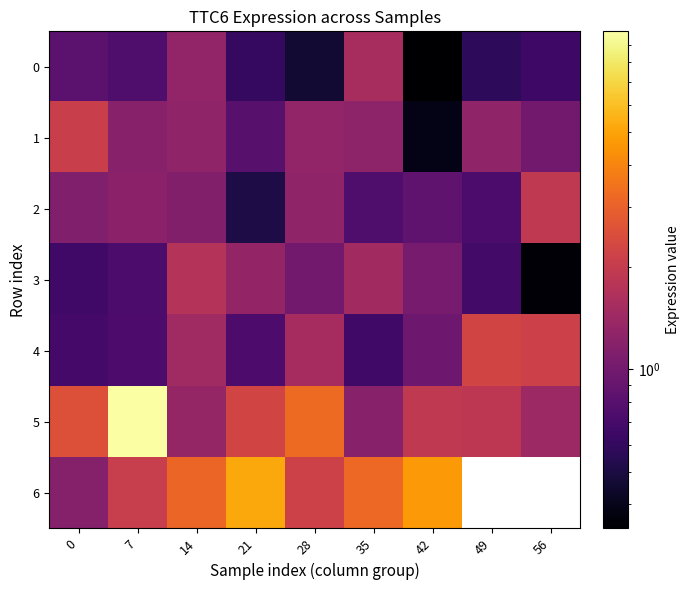

True or false: 0 has a value of 0.8 at 0.

True